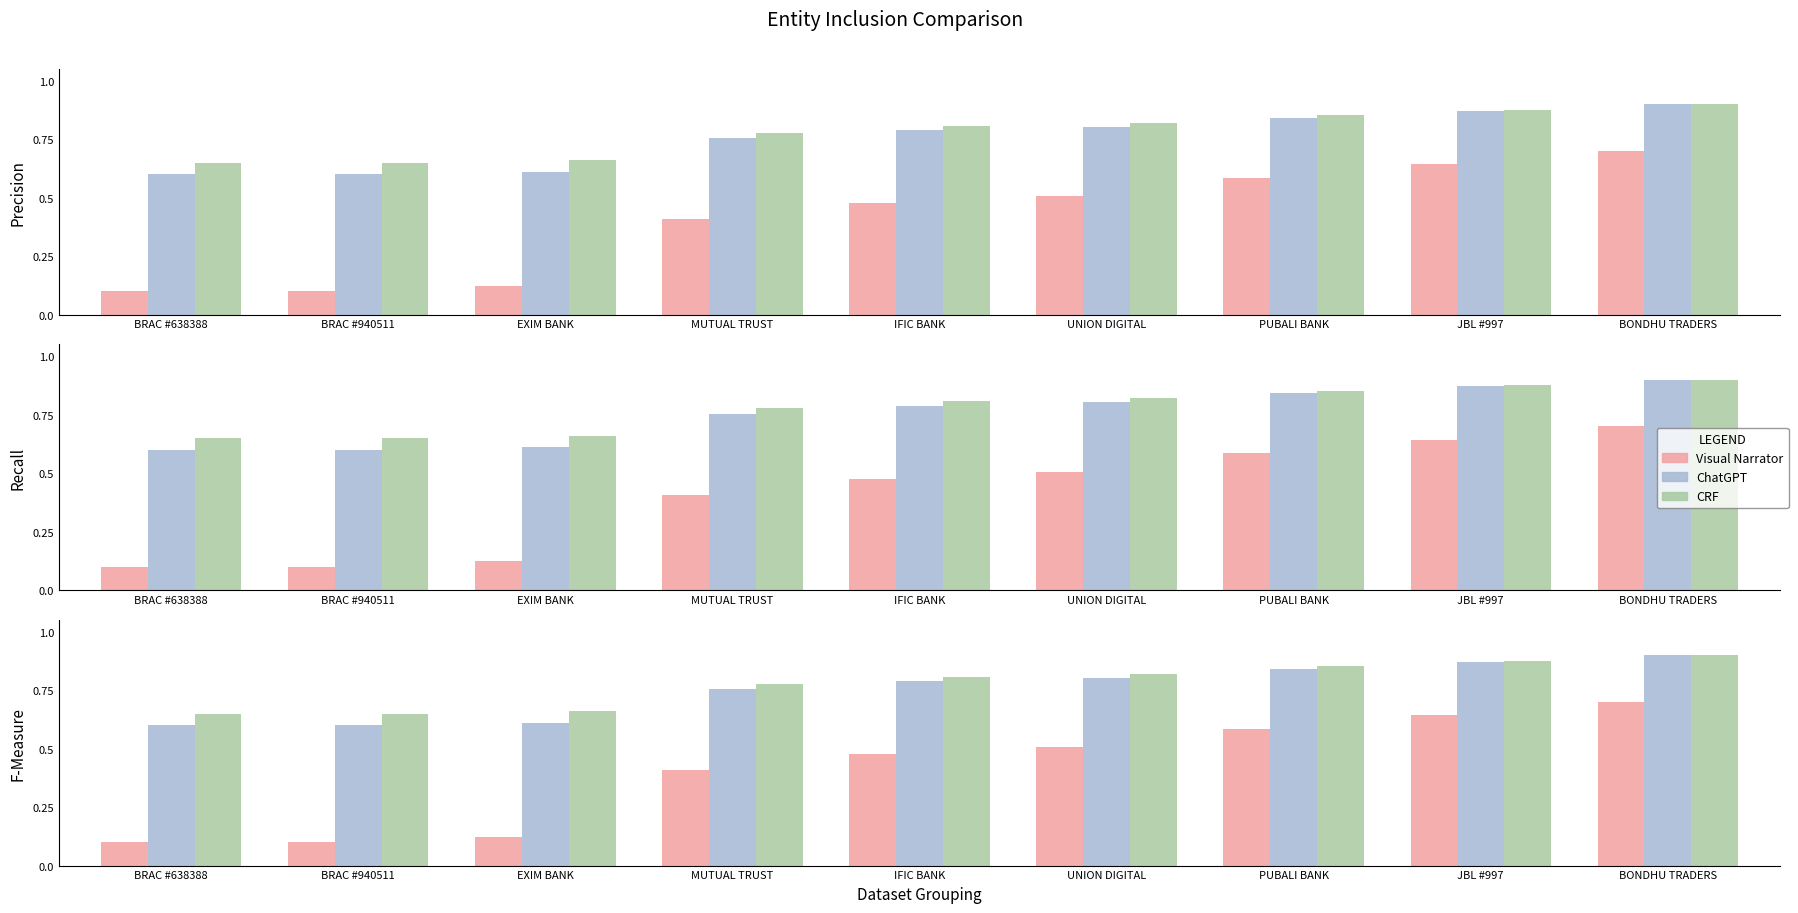

Does the chart contain stacked bars?

No